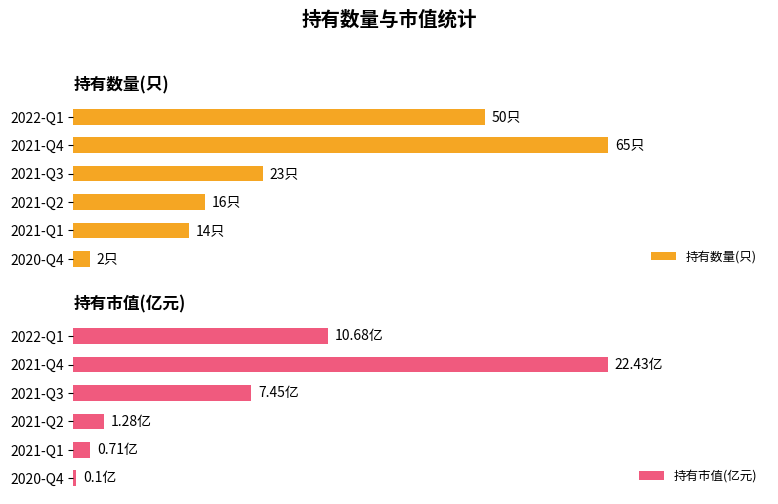

What is the total value across all series at 2021-Q4?

87.4